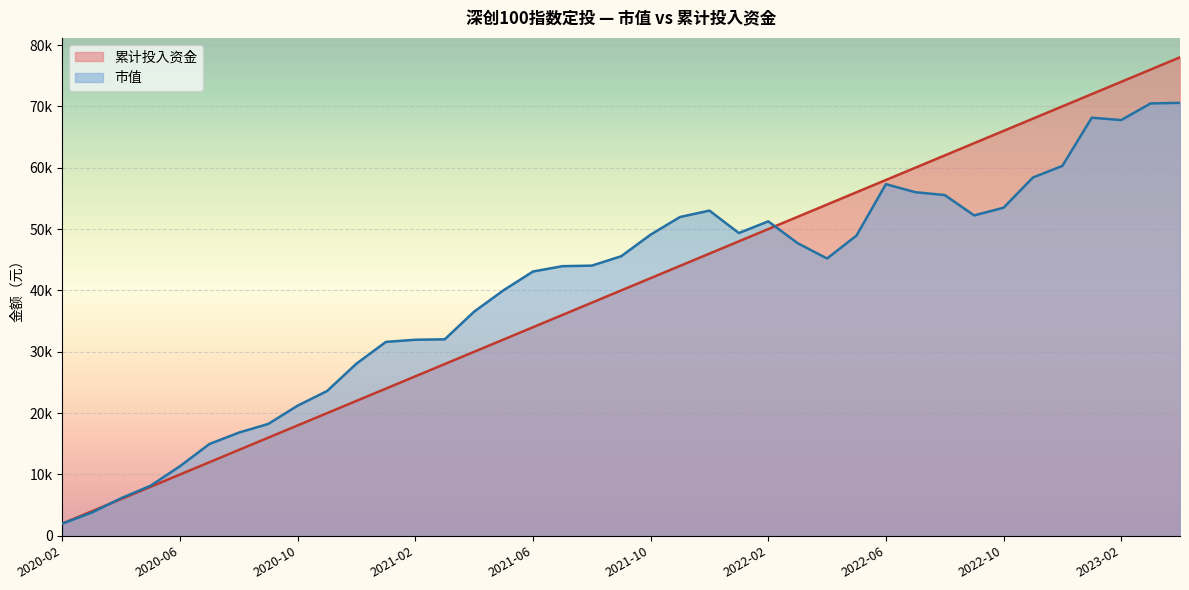

How many series are shown in this chart?

2